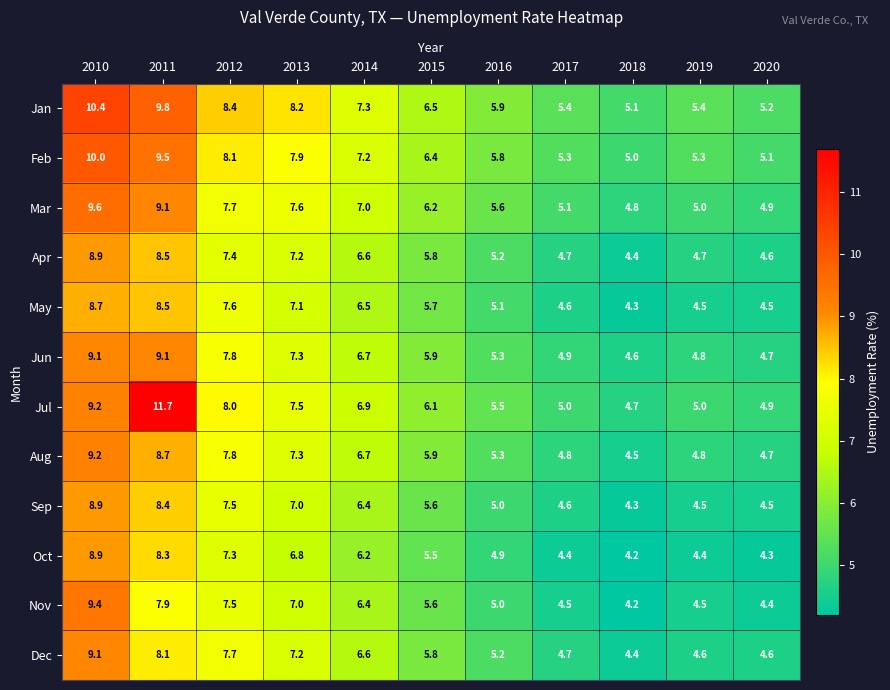

What is the sum of all Feb values?

75.6